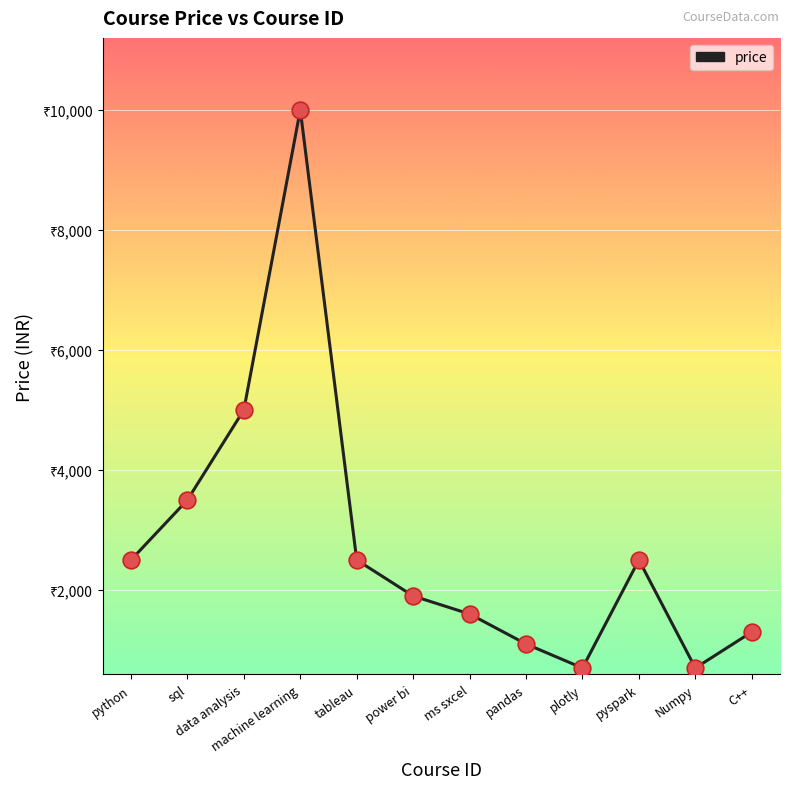

Does the chart have visible grid lines?

Yes